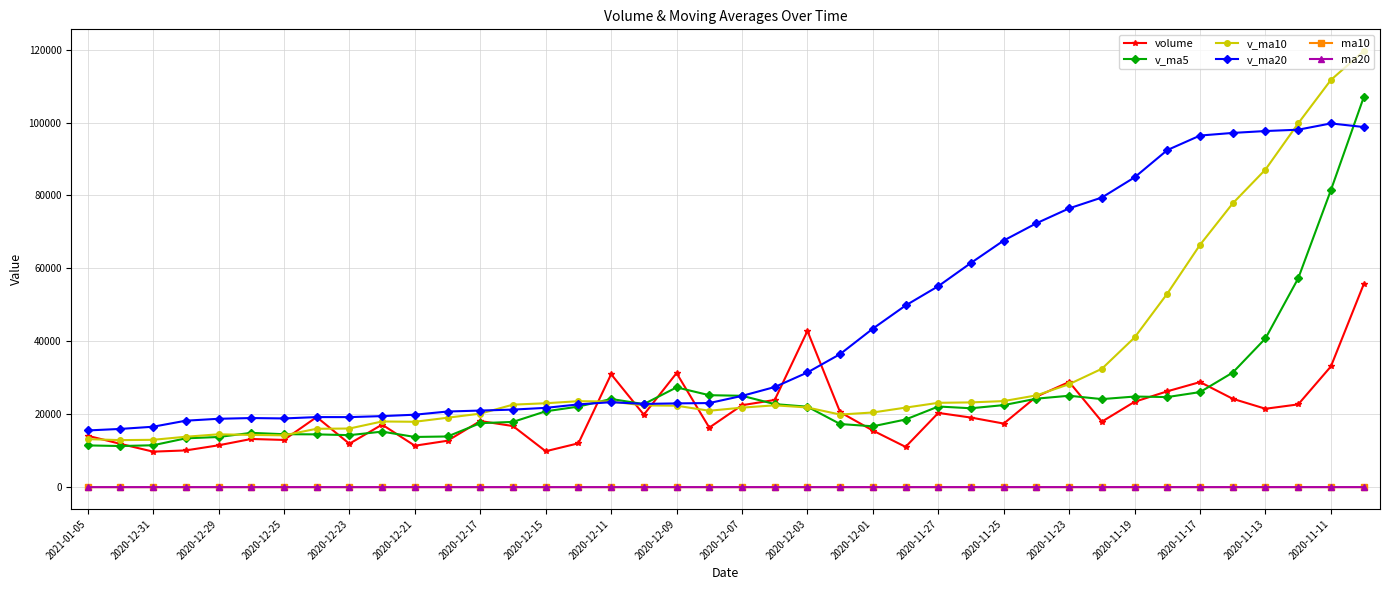

At how many categories does at least one series exceed 64093?

12